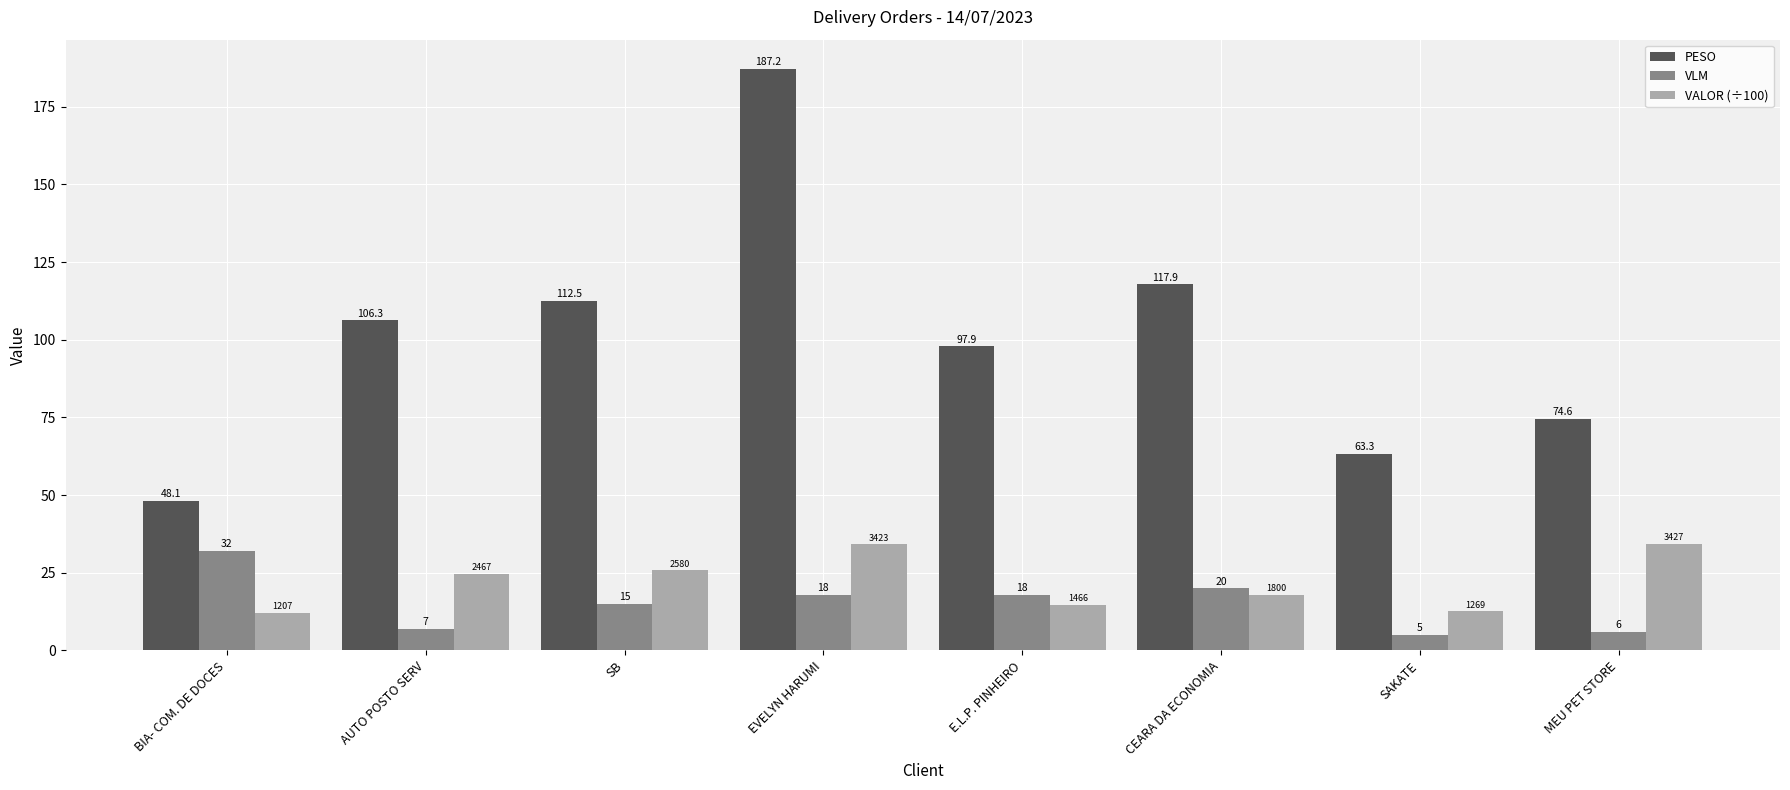

True or false: VALOR (÷100) has a value of 14.7 at E.L.P. PINHEIRO.

True